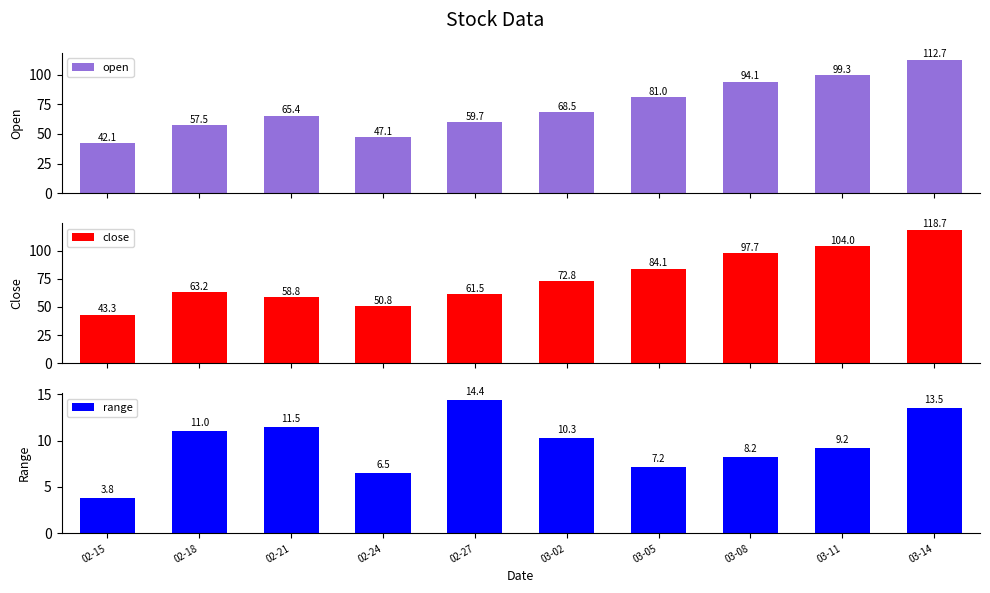

What is the approximate value of close at 03-02?

72.8